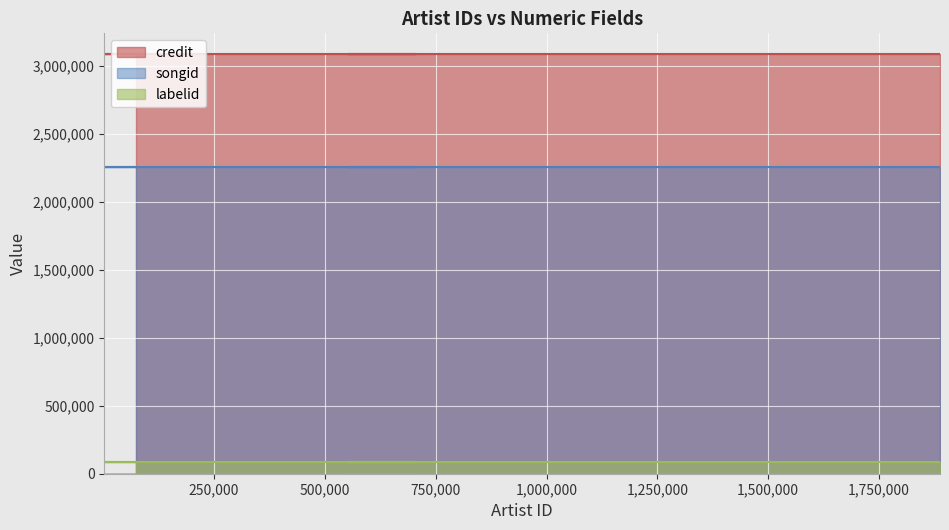

What is the highest value of the labelid series?

87500